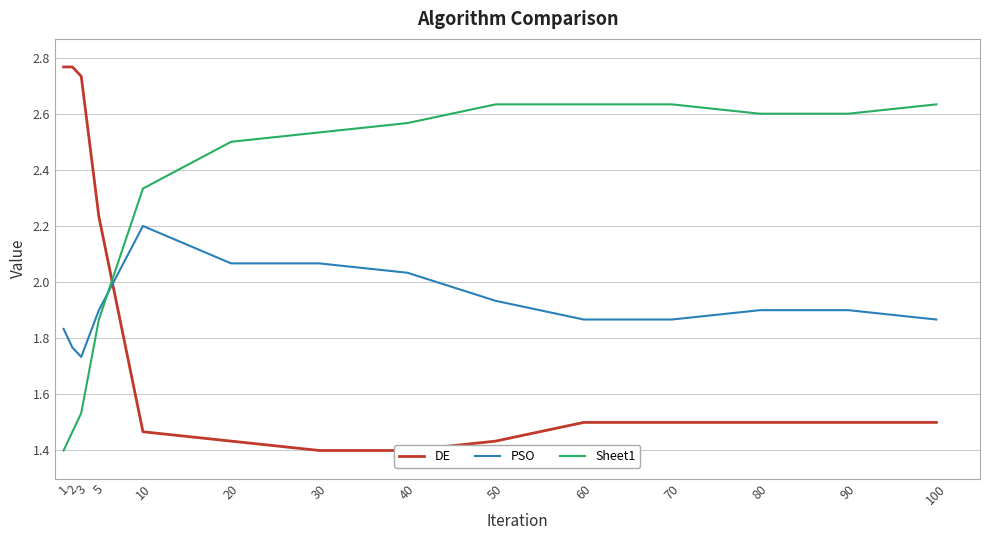

Reading left to right, list all the values displayed in this chart.

DE: 1=2.8	2=2.8	3=2.7	5=2.2	10=1.5	20=1.4	30=1.4	40=1.4	50=1.4	60=1.5	70=1.5	80=1.5	90=1.5	100=1.5
PSO: 1=1.8	2=1.8	3=1.7	5=1.9	10=2.2	20=2.1	30=2.1	40=2.0	50=1.9	60=1.9	70=1.9	80=1.9	90=1.9	100=1.9
Sheet1: 1=1.4	2=1.5	3=1.5	5=1.9	10=2.3	20=2.5	30=2.5	40=2.6	50=2.6	60=2.6	70=2.6	80=2.6	90=2.6	100=2.6